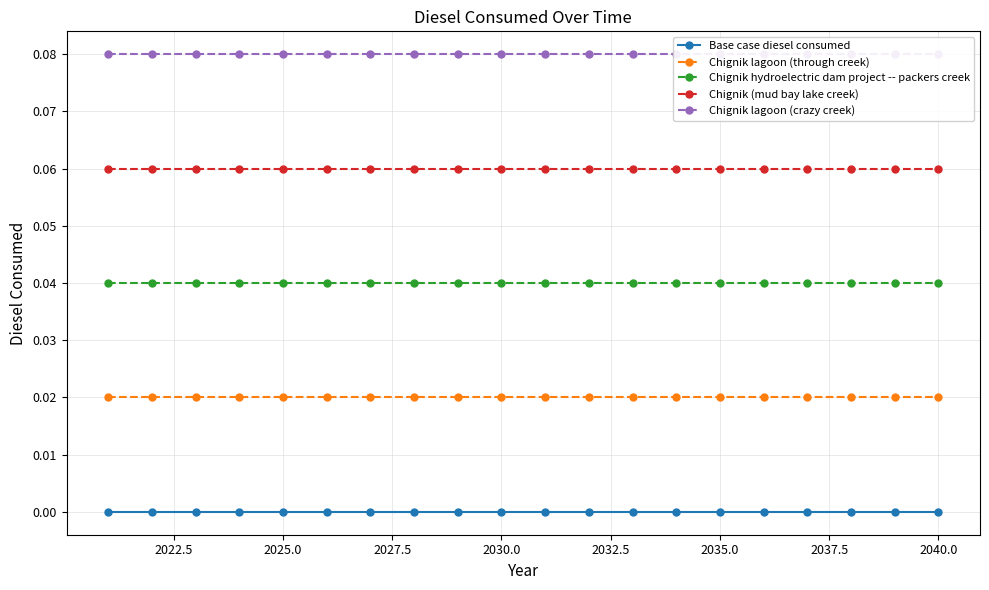

The Chignik (mud bay lake creek) series shows 0.0 at 2030.0. True or false?

False